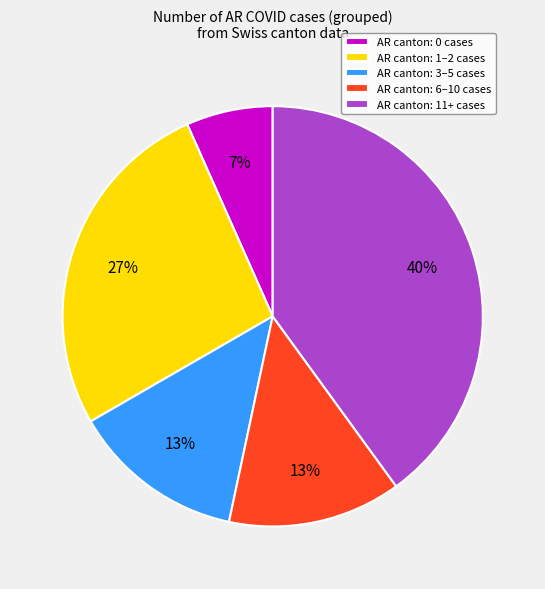

How many slices are in this pie chart?

5